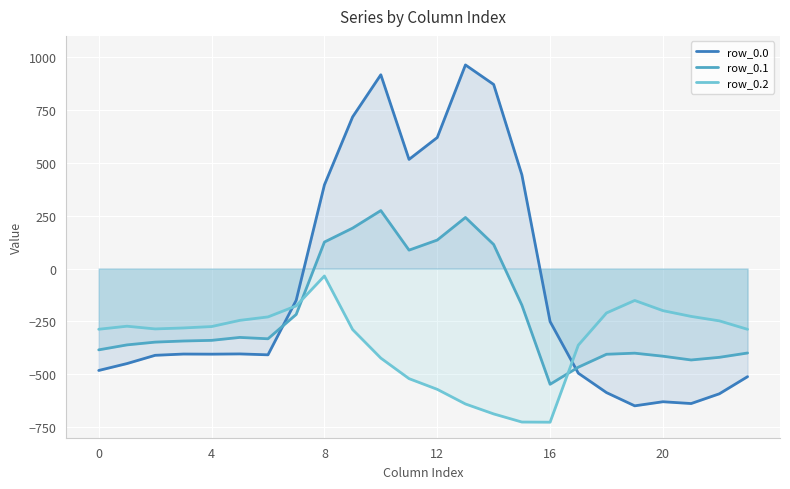

Which series has the largest total across all categories?

row_0.0